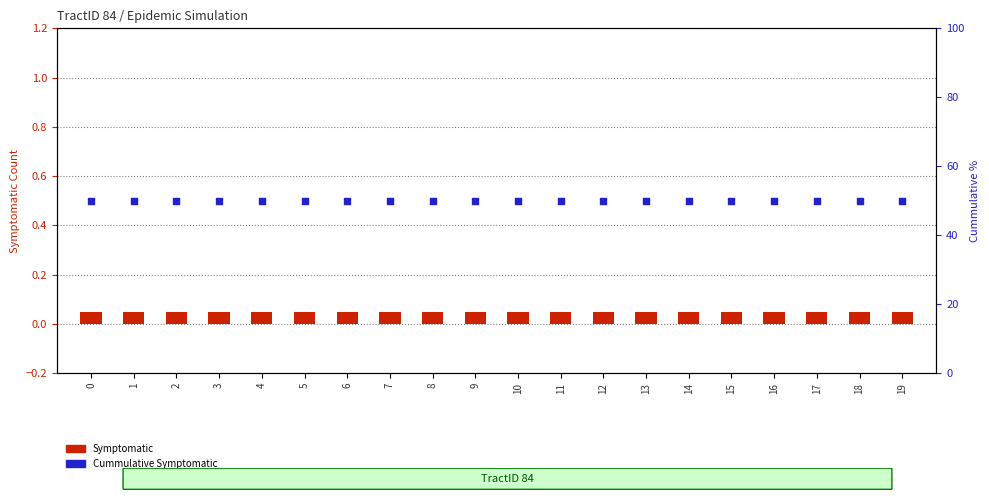

Which series has the widest spread of Y values?

Symptomatic